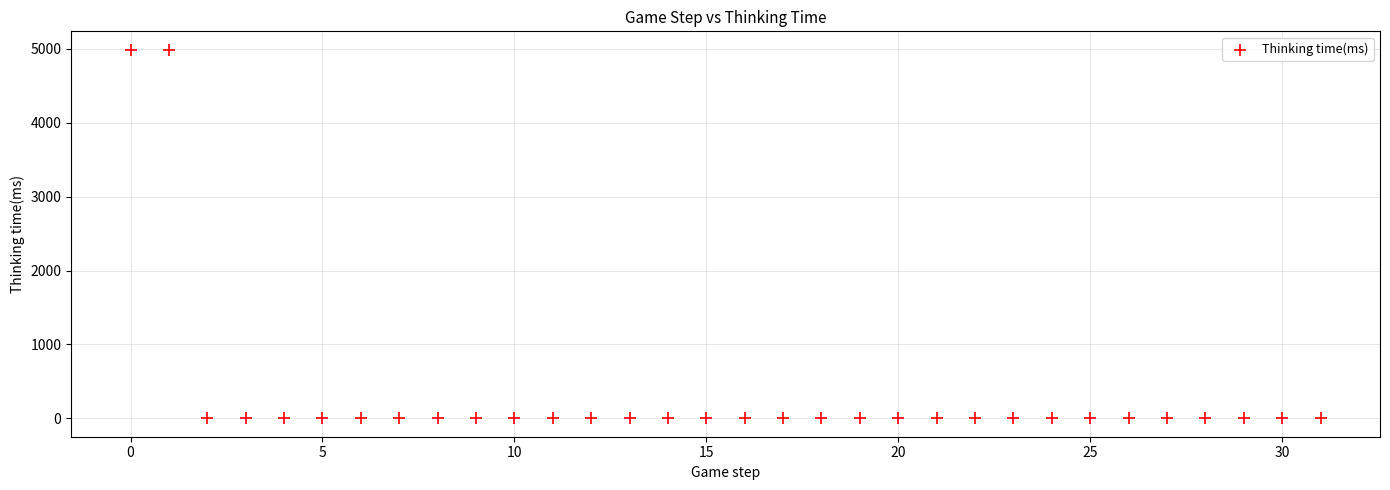

What is the range of Y values (max minus min)?

4988